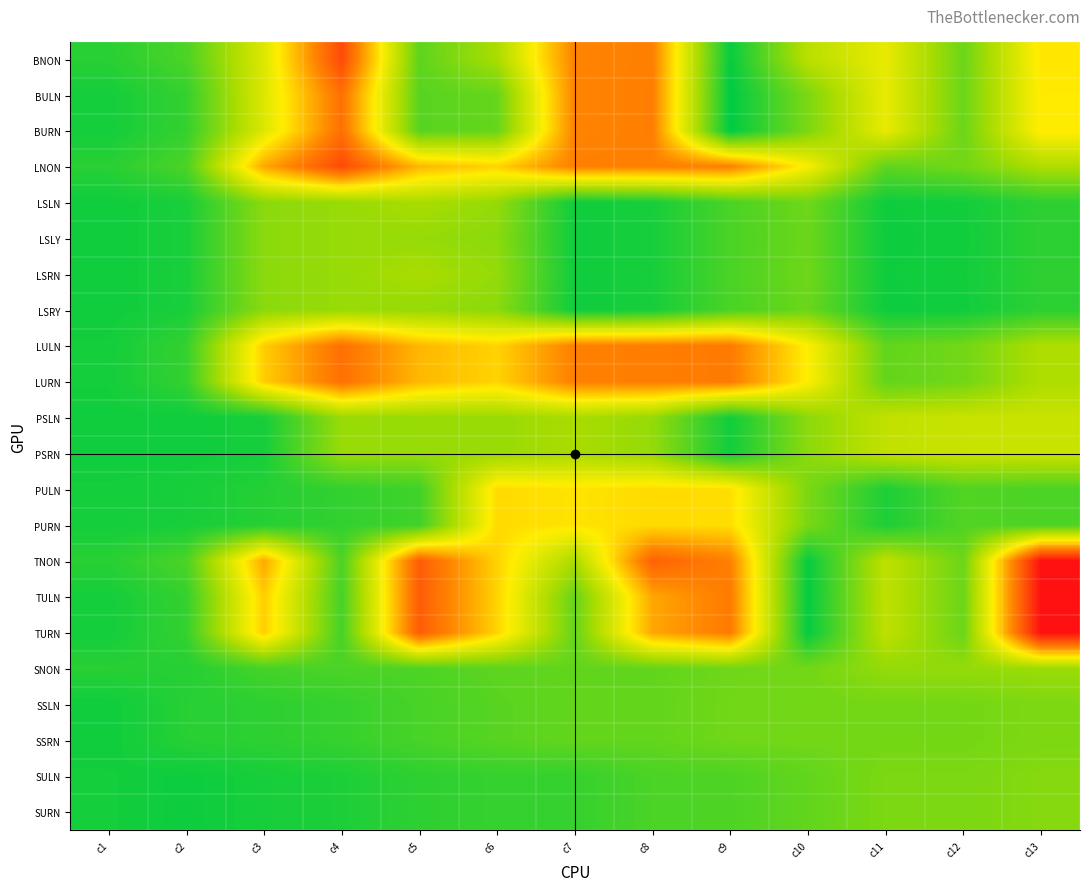

Reading left to right, transcribe all the data shown in this chart.

BNON: c1=12.4	c2=12.8	c3=14.7	c4=17.6	c5=13.0	c6=13.9	c7=16.6	c8=16.7	c9=12.0	c10=14.1	c11=14.9	c12=13.2	c13=15.3
BULN: c1=12.1	c2=12.5	c3=14.7	c4=16.9	c5=12.9	c6=13.1	c7=16.6	c8=16.7	c9=11.9	c10=13.3	c11=14.9	c12=13.1	c13=15.3
BURN: c1=12.1	c2=12.5	c3=14.7	c4=16.9	c5=12.9	c6=13.1	c7=16.6	c8=16.7	c9=11.9	c10=13.3	c11=14.9	c12=13.1	c13=15.3
LNON: c1=12.4	c2=12.8	c3=16.1	c4=17.6	c5=15.9	c6=15.6	c7=16.7	c8=16.7	c9=16.7	c10=15.1	c11=13.0	c12=13.2	c13=14.0
LSLN: c1=12.1	c2=12.2	c3=13.5	c4=13.7	c5=13.9	c6=13.6	c7=12.1	c8=12.2	c9=12.8	c10=13.2	c11=12.1	c12=12.1	c13=12.4
LSLY: c1=12.1	c2=12.2	c3=13.5	c4=13.7	c5=13.7	c6=13.5	c7=12.1	c8=12.2	c9=12.8	c10=13.2	c11=12.1	c12=12.1	c13=12.4
LSRN: c1=12.1	c2=12.2	c3=13.5	c4=13.7	c5=13.9	c6=13.6	c7=12.1	c8=12.2	c9=12.8	c10=13.2	c11=12.1	c12=12.1	c13=12.4
LSRY: c1=12.1	c2=12.2	c3=13.5	c4=13.7	c5=13.7	c6=13.5	c7=12.1	c8=12.2	c9=12.8	c10=13.2	c11=12.1	c12=12.1	c13=12.4
LULN: c1=12.1	c2=12.5	c3=15.6	c4=16.9	c5=15.9	c6=15.6	c7=16.7	c8=16.7	c9=16.8	c10=15.2	c11=13.1	c12=13.2	c13=14.0
LURN: c1=12.1	c2=12.5	c3=15.6	c4=16.9	c5=15.9	c6=15.6	c7=16.7	c8=16.7	c9=16.8	c10=15.2	c11=13.1	c12=13.2	c13=14.0
PSLN: c1=12.1	c2=12.1	c3=12.2	c4=13.7	c5=13.7	c6=13.7	c7=13.9	c8=13.6	c9=12.1	c10=13.5	c11=14.2	c12=14.4	c13=14.4
PSRN: c1=12.1	c2=12.1	c3=12.2	c4=13.7	c5=13.7	c6=13.7	c7=13.9	c8=13.6	c9=12.1	c10=13.5	c11=14.2	c12=14.4	c13=14.4
PULN: c1=12.1	c2=12.2	c3=12.3	c4=12.5	c5=12.6	c6=15.5	c7=15.3	c8=15.5	c9=15.4	c10=13.3	c11=12.2	c12=12.9	c13=12.8
PURN: c1=12.1	c2=12.2	c3=12.3	c4=12.5	c5=12.6	c6=15.5	c7=15.3	c8=15.5	c9=15.4	c10=13.3	c11=12.2	c12=12.9	c13=12.8
TNON: c1=12.4	c2=12.8	c3=16.1	c4=12.8	c5=17.3	c6=15.6	c7=13.9	c8=17.2	c9=16.7	c10=12.0	c11=14.2	c12=13.2	c13=18.5
TULN: c1=12.1	c2=12.5	c3=15.6	c4=12.7	c5=17.3	c6=15.6	c7=13.1	c8=16.1	c9=16.8	c10=12.0	c11=14.2	c12=13.1	c13=18.5
TURN: c1=12.1	c2=12.5	c3=15.6	c4=12.7	c5=17.3	c6=15.6	c7=13.1	c8=16.1	c9=16.8	c10=12.0	c11=14.2	c12=13.1	c13=18.5
SNON: c1=12.4	c2=12.3	c3=12.7	c4=12.8	c5=12.8	c6=13.0	c7=13.1	c8=13.1	c9=13.2	c10=13.2	c11=13.6	c12=13.6	c13=13.7
SSLN: c1=12.1	c2=12.4	c3=12.4	c4=12.5	c5=12.7	c6=12.9	c7=13.1	c8=13.1	c9=13.2	c10=13.2	c11=13.3	c12=13.3	c13=13.4
SSRN: c1=12.1	c2=12.4	c3=12.4	c4=12.5	c5=12.7	c6=12.9	c7=13.1	c8=13.1	c9=13.2	c10=13.2	c11=13.3	c12=13.3	c13=13.4
SULN: c1=12.1	c2=12.0	c3=12.2	c4=12.2	c5=12.4	c6=12.5	c7=12.5	c8=12.8	c9=12.8	c10=13.0	c11=13.4	c12=13.4	c13=13.5
SURN: c1=12.1	c2=12.0	c3=12.2	c4=12.2	c5=12.4	c6=12.5	c7=12.5	c8=12.8	c9=12.8	c10=13.0	c11=13.4	c12=13.4	c13=13.5